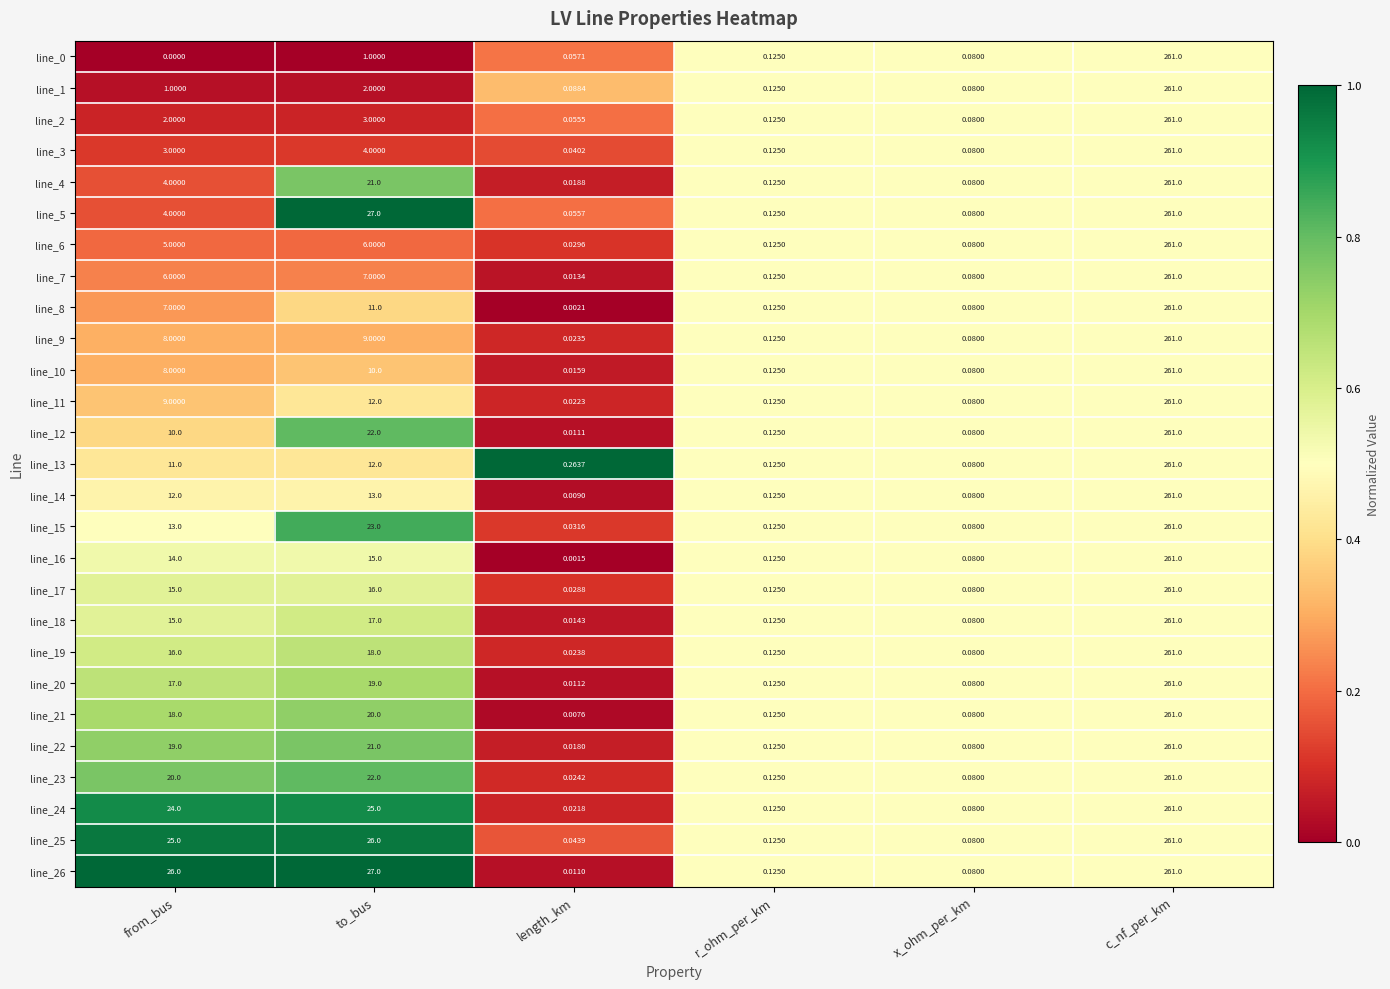

List the labels in order of line_20 value, largest first.

c_nf_per_km, to_bus, from_bus, r_ohm_per_km, x_ohm_per_km, length_km